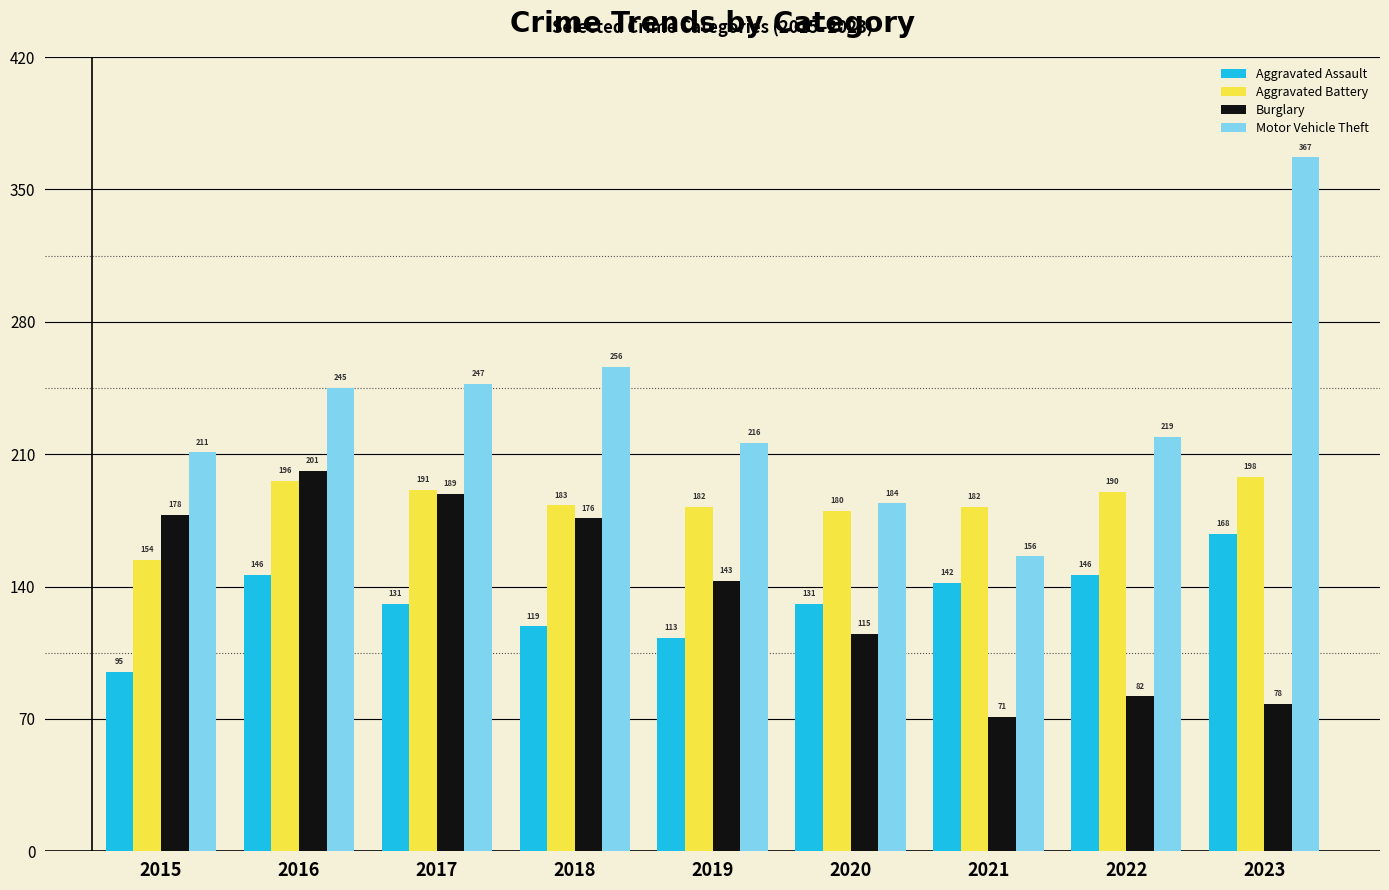

List the series in order of their peak value, highest first.

Motor Vehicle Theft, Burglary, Aggravated Battery, Aggravated Assault